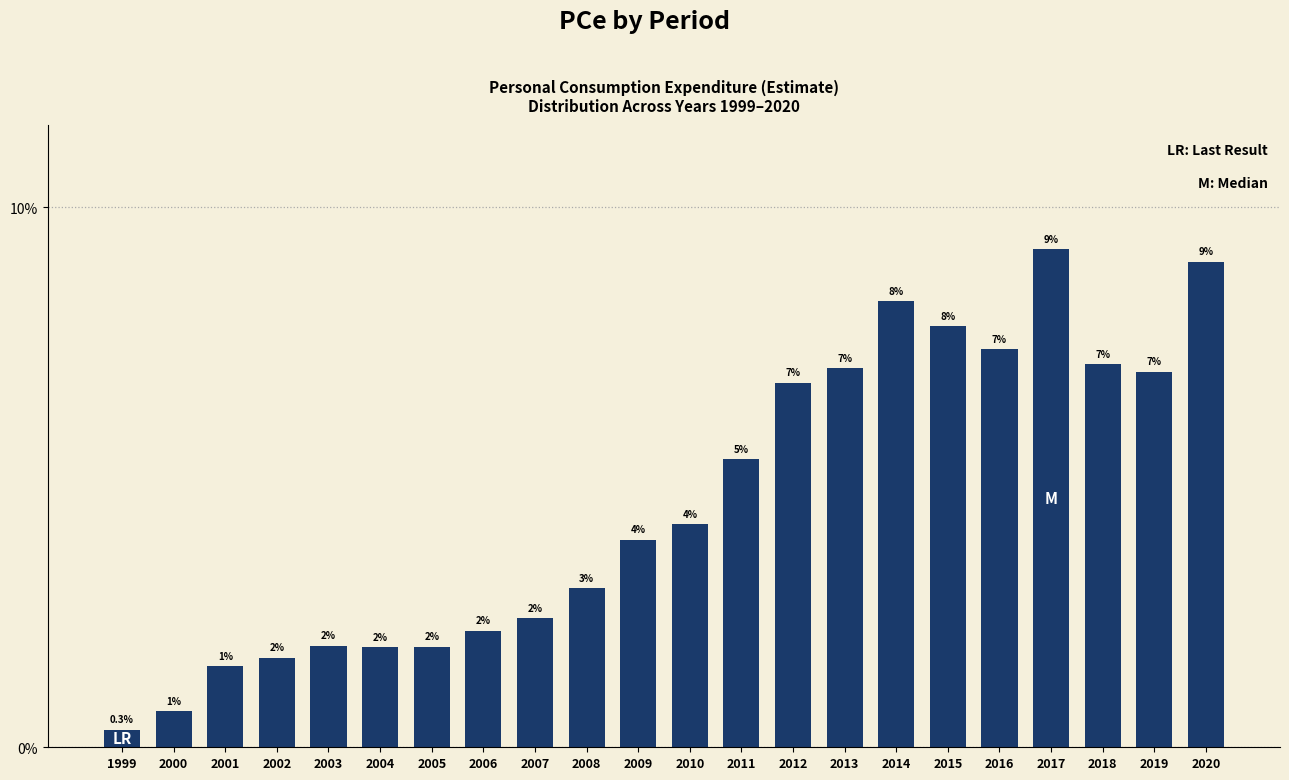

Reading left to right, transcribe all the data shown in this chart.

1999=0.3	2000=0.7	2001=1.5	2002=1.7	2003=1.9	2004=1.9	2005=1.9	2006=2.2	2007=2.4	2008=2.9	2009=3.8	2010=4.1	2011=5.3	2012=6.8	2013=7.0	2014=8.3	2015=7.8	2016=7.4	2017=9.2	2018=7.1	2019=7.0	2020=9.0